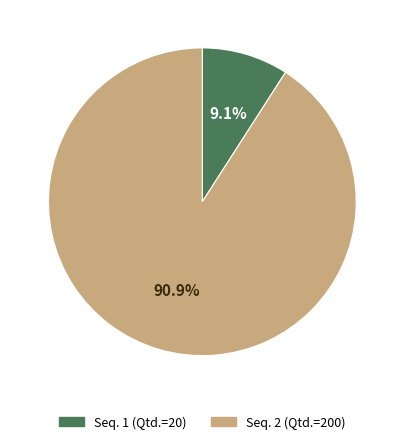

Which slice is the largest?

2